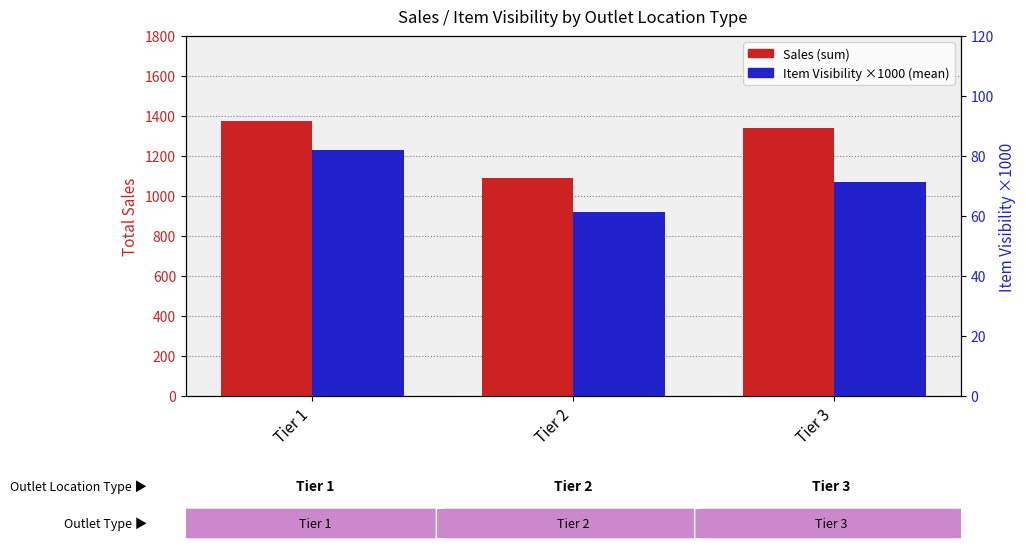

What is the value of the Item Visibility (scaled×1000) bar at the 1st from the left?

82.1